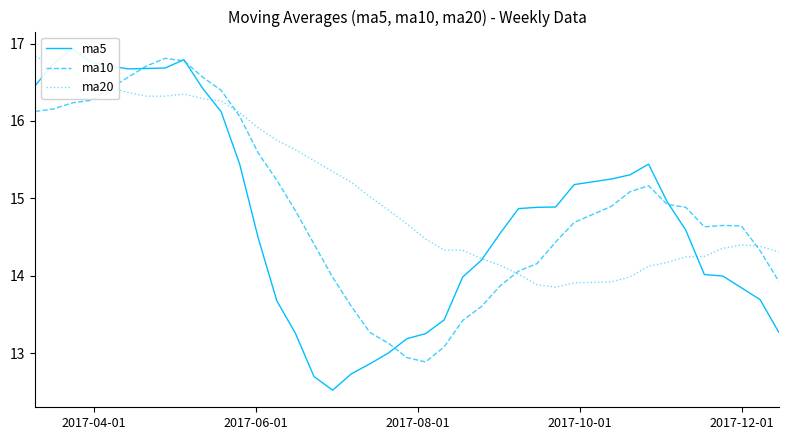

How many values in the ma5 series exceed 14?

25